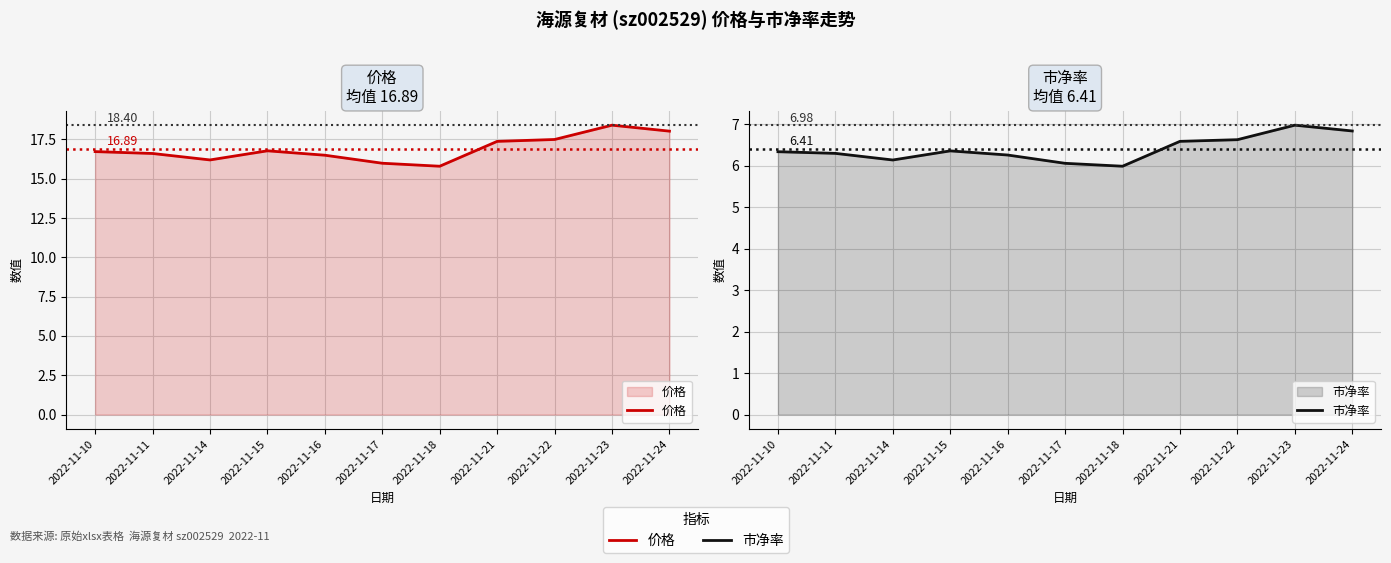

What is the greatest value displayed?

18.4